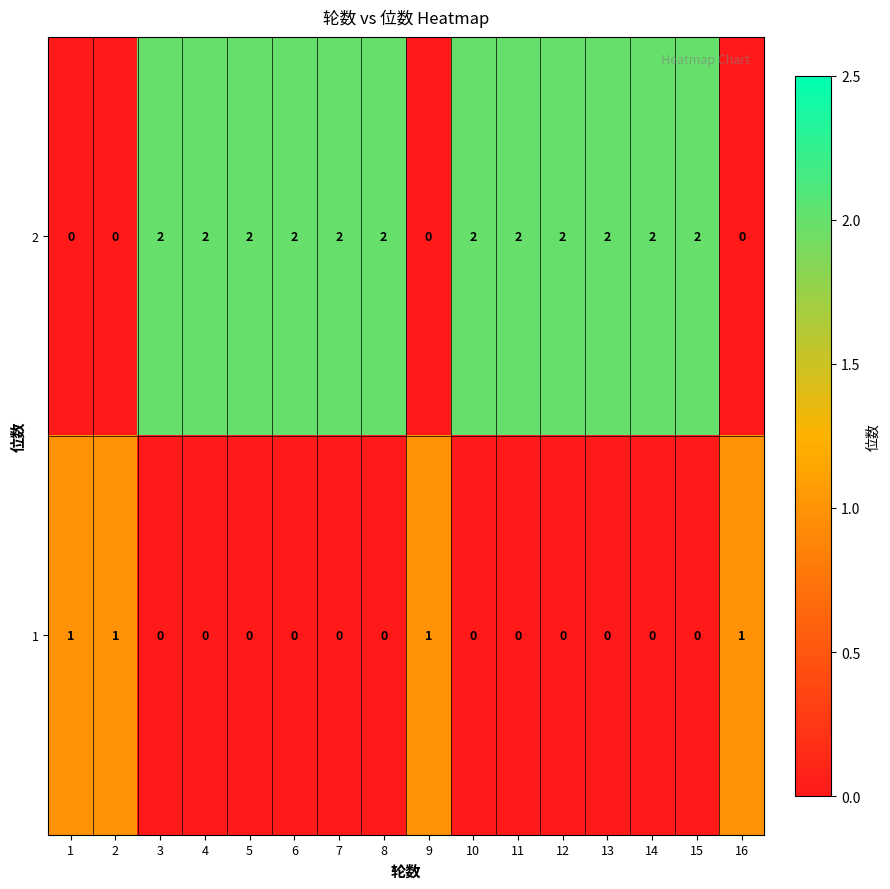

How many series are shown in this chart?

2